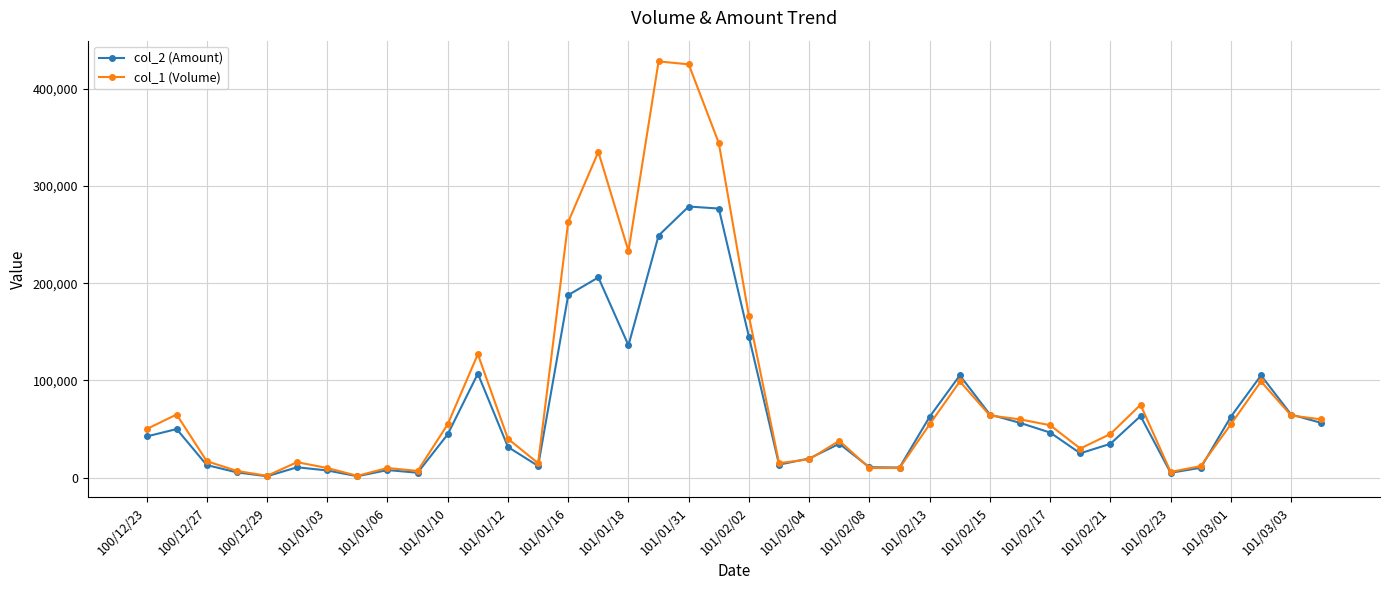

Which series has the largest range (max minus min)?

col_1 (Volume)